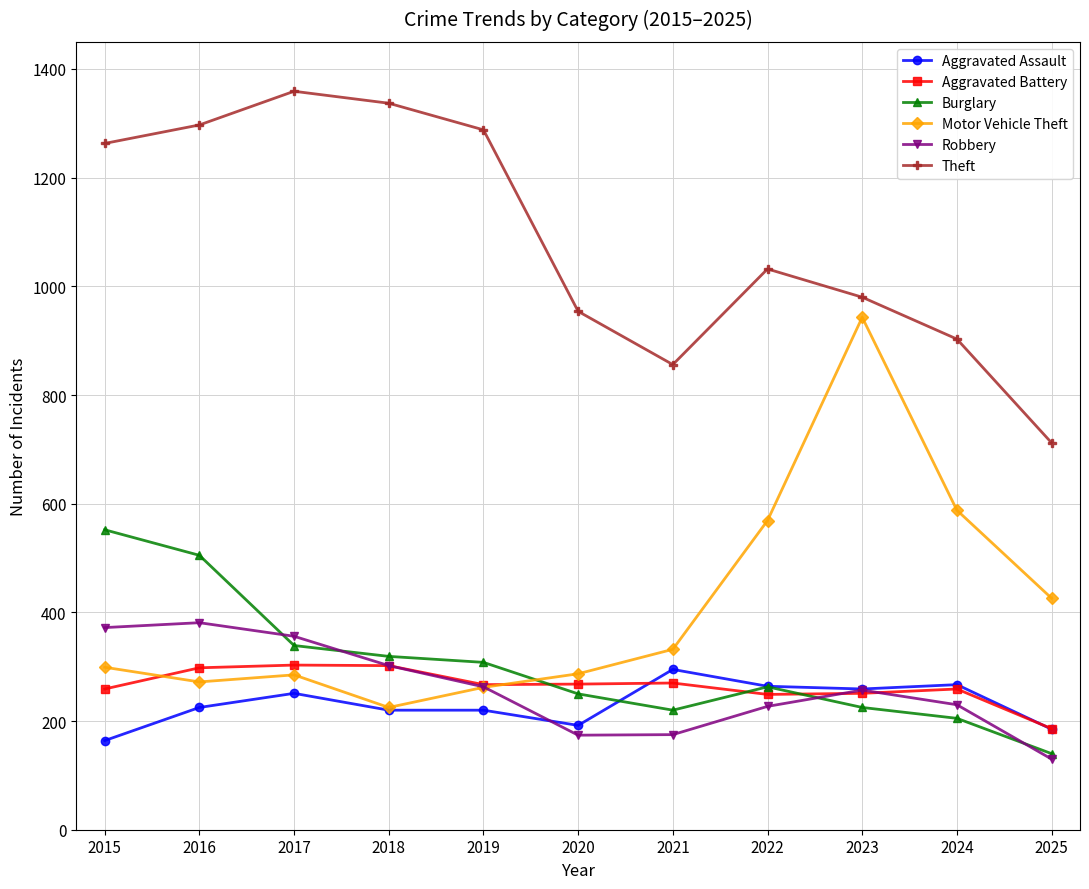

What is the smallest value displayed?

130